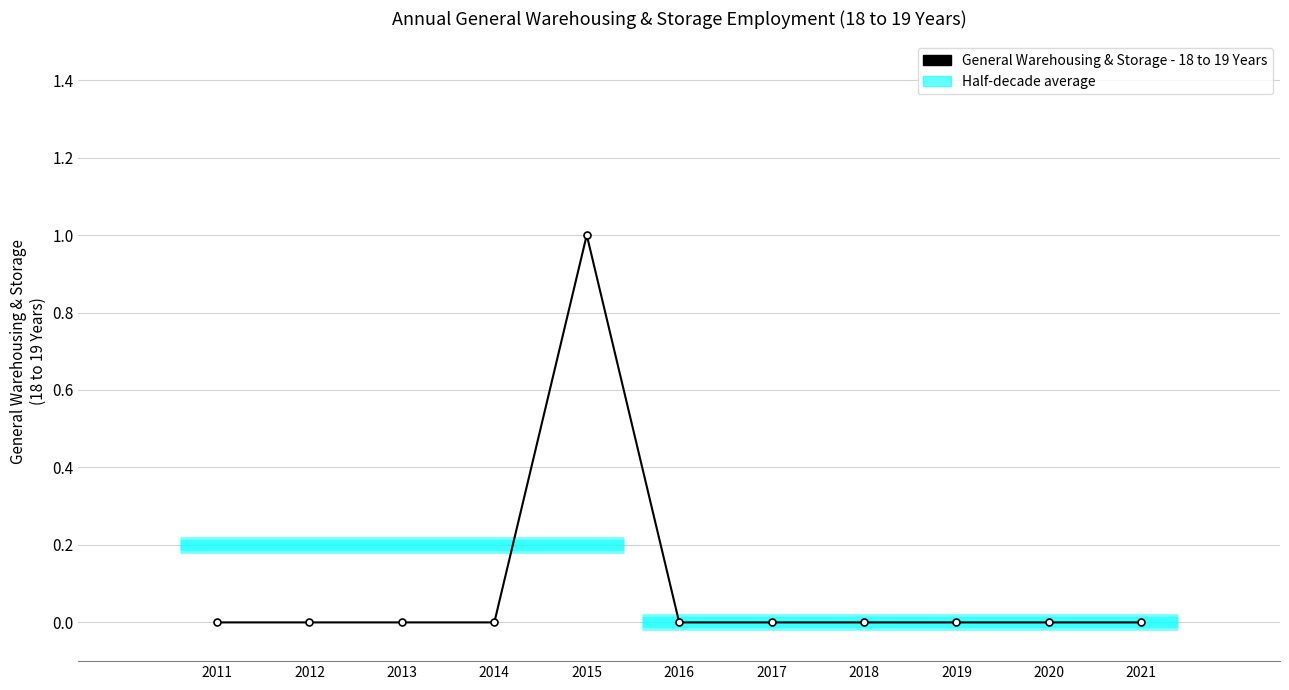

Count the values in the range 0 to 1.

11